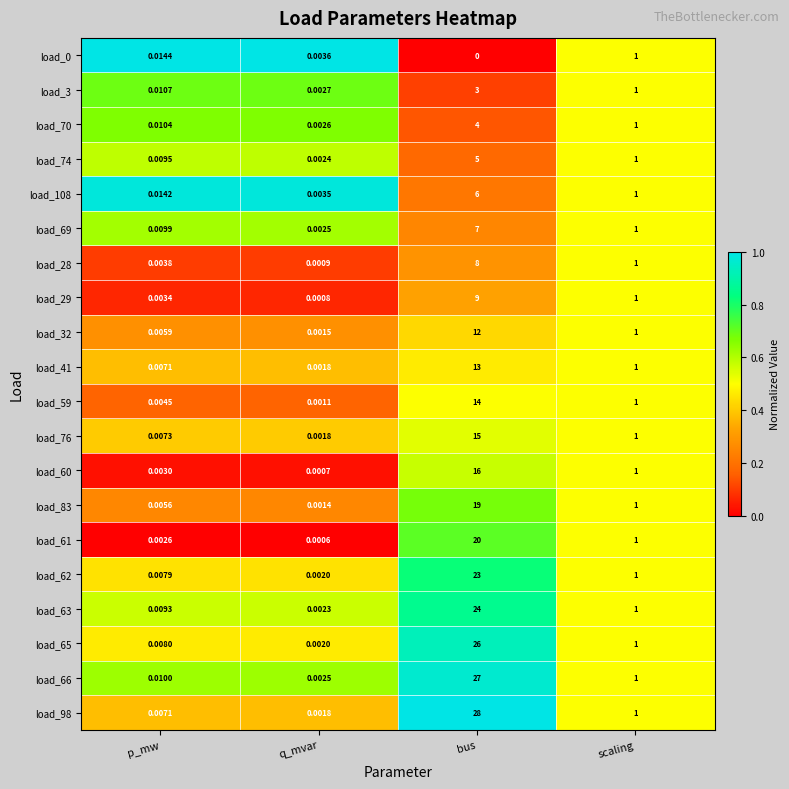

Which category has the highest value in the load_62 series?

bus